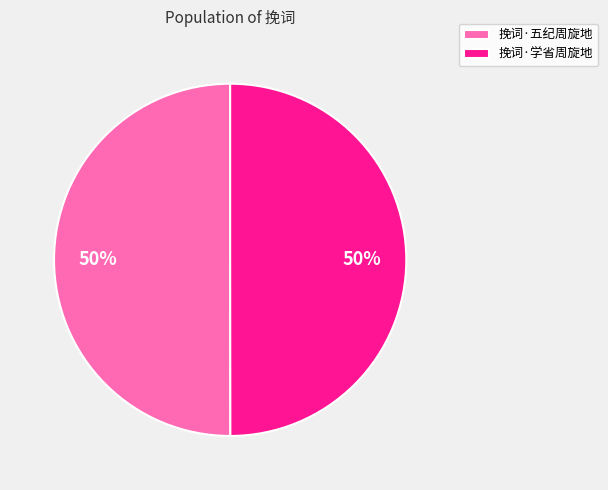

True or false: 挽词·学省周旋地 accounts for 50% of the total.

True